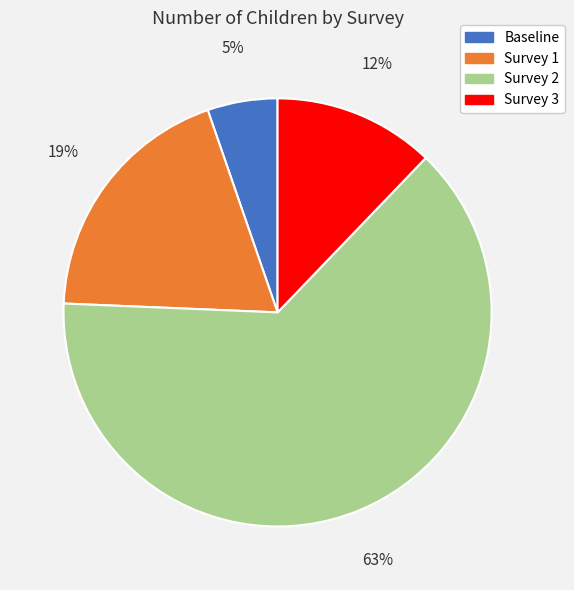

Count the number of slices in the pie.

4